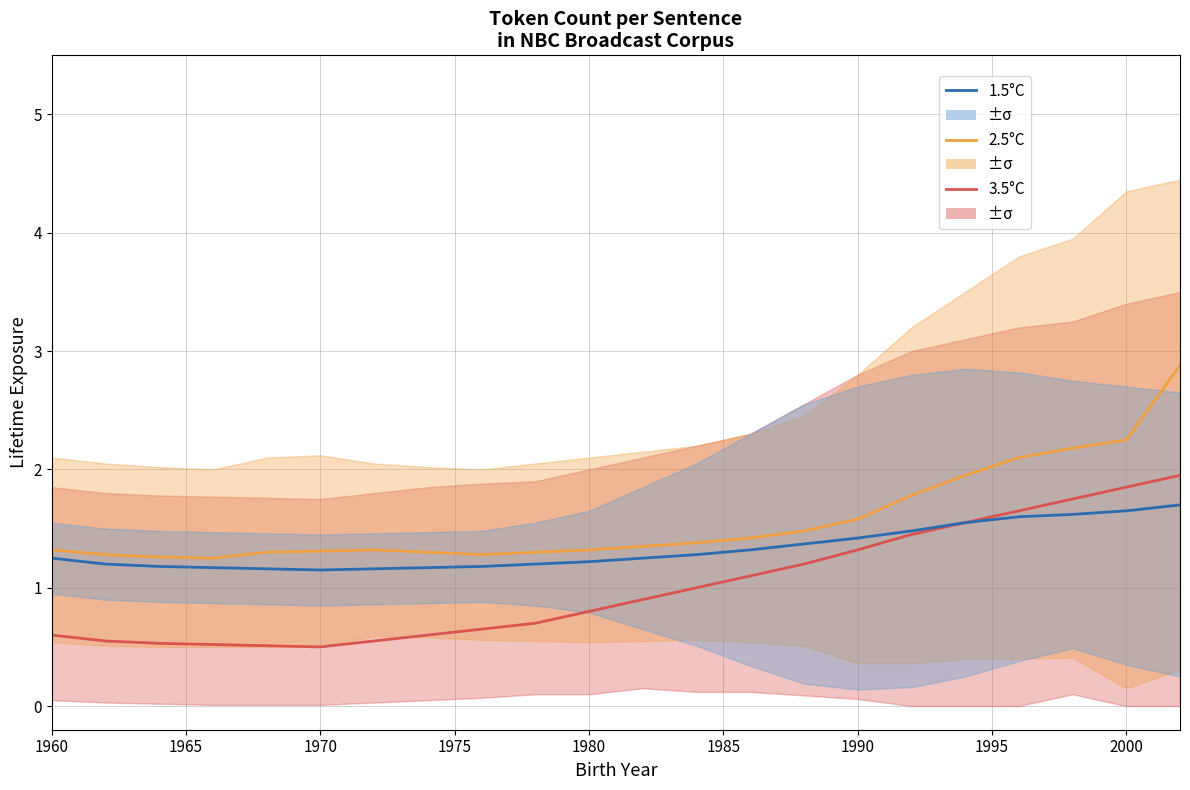

What are all the series names shown in the legend?

3.5°C, 2.5°C, 1.5°C